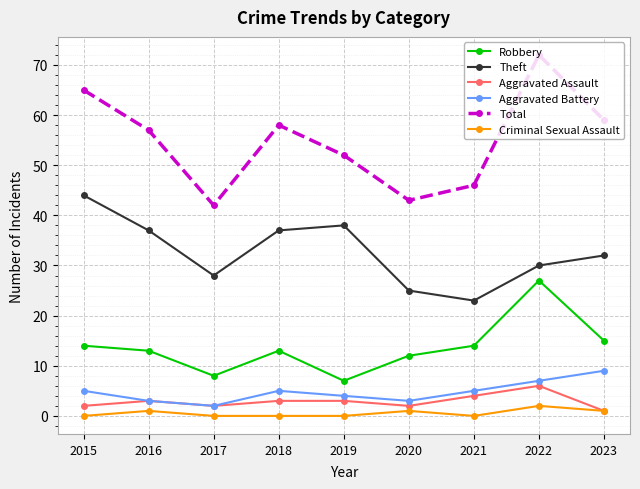

What is the difference between the Theft values at 2023 and 2019?

6